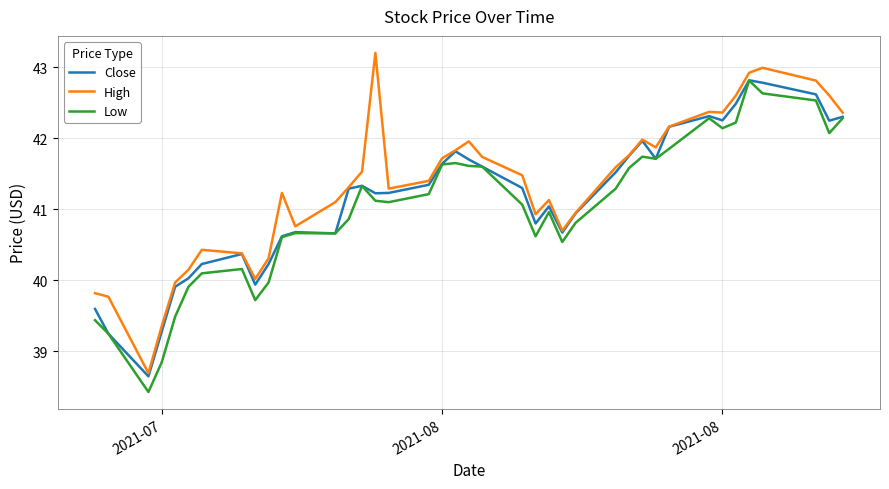

What is the minimum value shown in the chart?

38.4